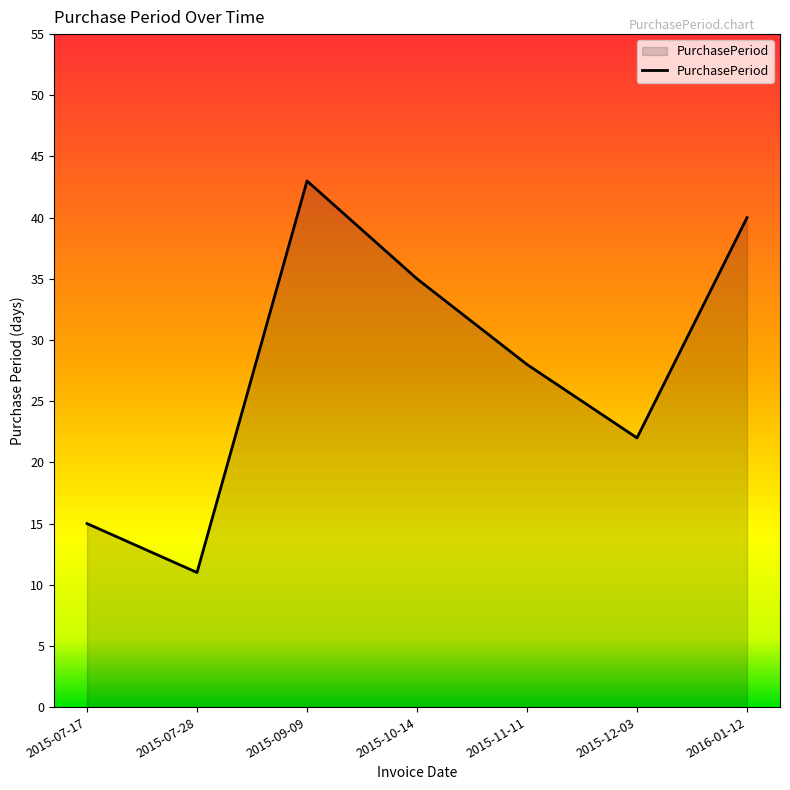

What position from the left is 2015-07-28?

2